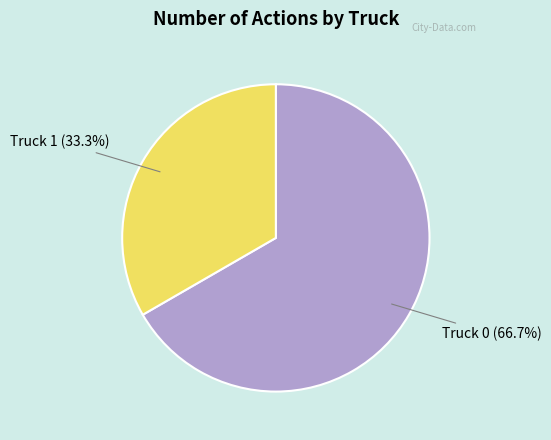

To the nearest percent, what is the difference between the Truck 1 and Truck 0 slice percentages?

33%